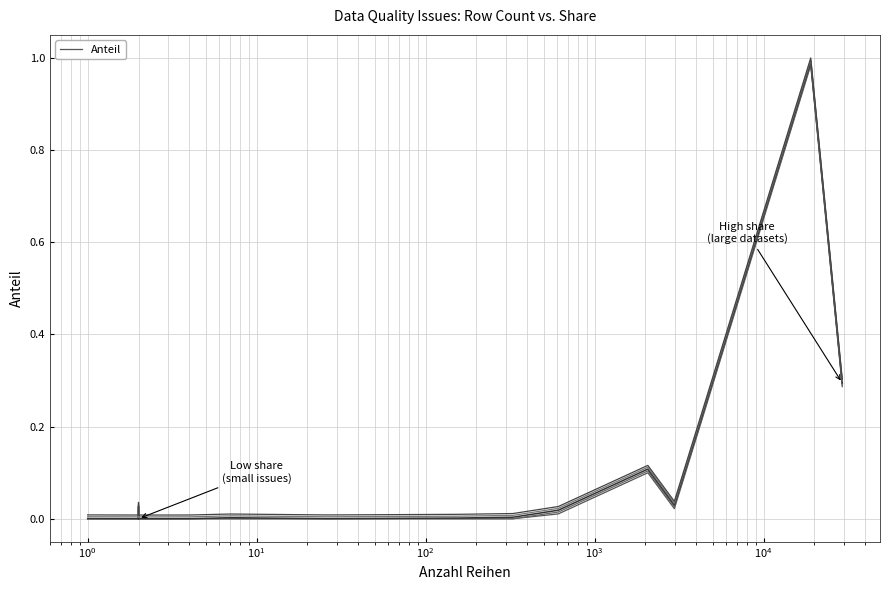

The Anteil (line 1) series shows 0.0 at 11. True or false?

False